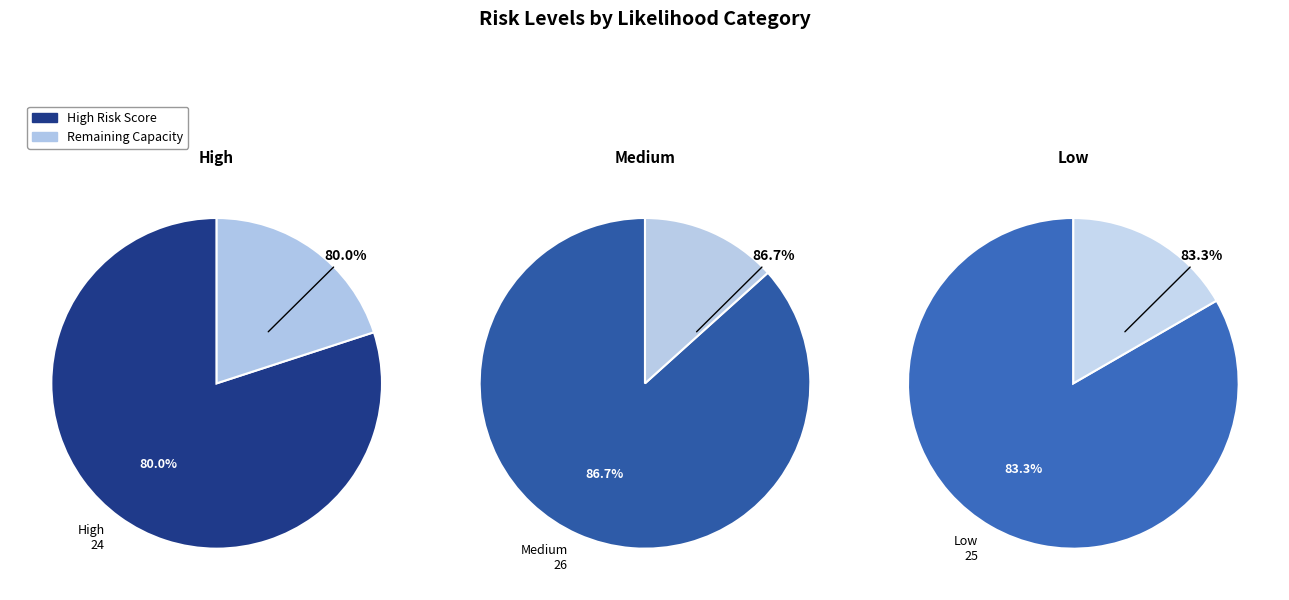

The 3 slice represents 39% of the pie. True or false?

False